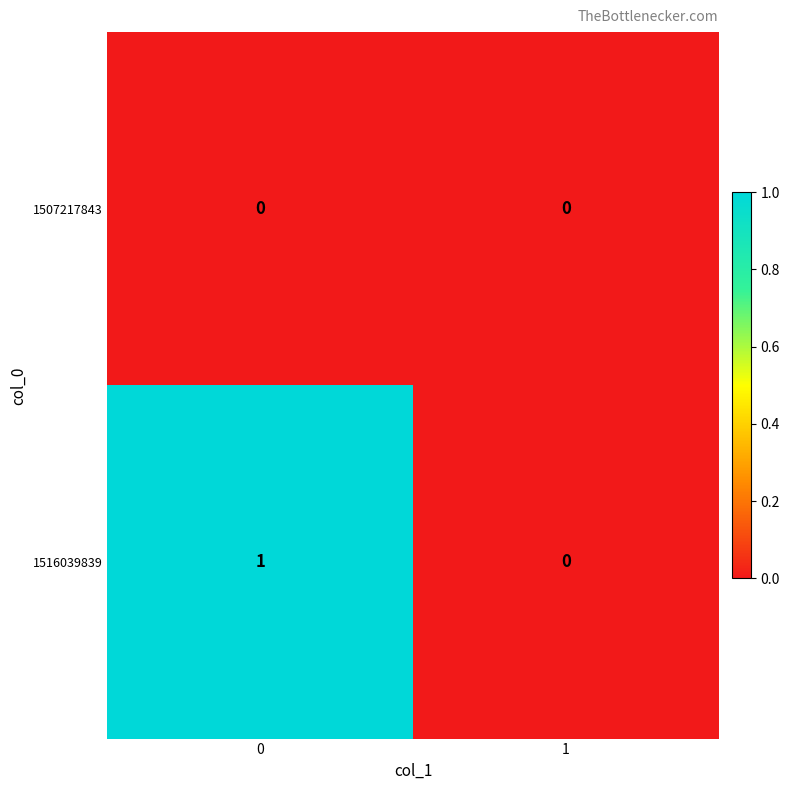

Which series changed the most between 0 and 1?

1516039839